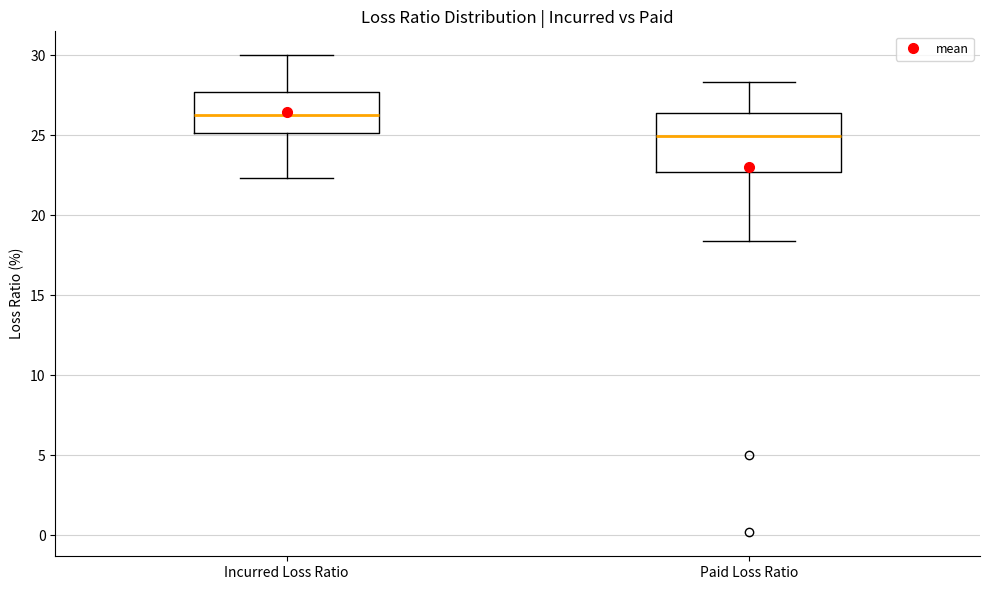

Reading left to right, read every box against the y-axis: the position of its median line, the range the box covers, and the ends of its whiskers. The values are not printed on the chart, so give them approximately, as read against the axis.

Incurred Loss Ratio: median 26.5, box 25.0 to 27.5, whiskers 22.5 to 30.0
Paid Loss Ratio: median 25.0, box 22.5 to 26.5, whiskers 18.5 to 28.5